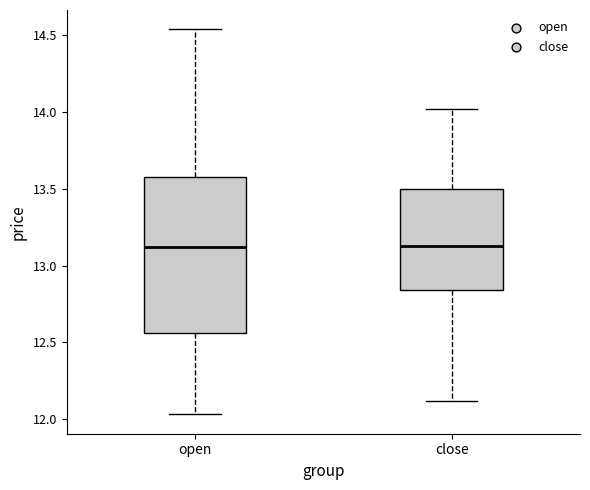

Comparing the boxes themselves (not the whiskers), which one is the tallest?

open